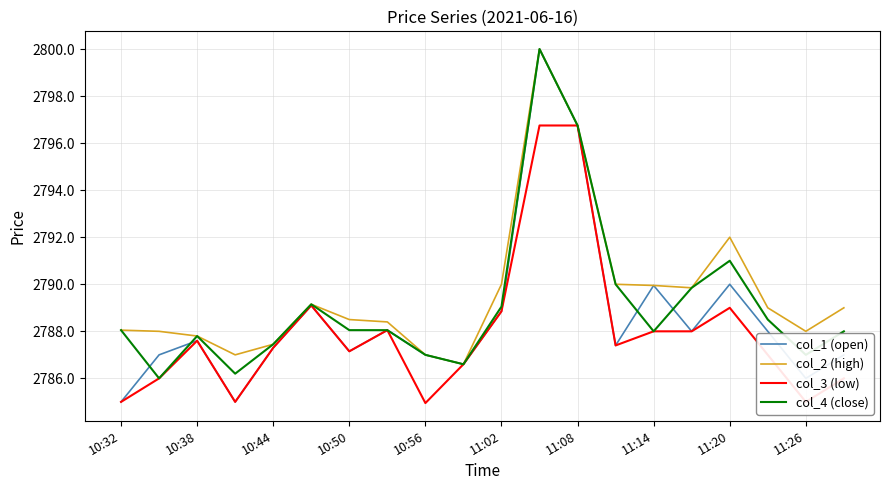

What is the minimum value for col_4 (close)?

2786.0